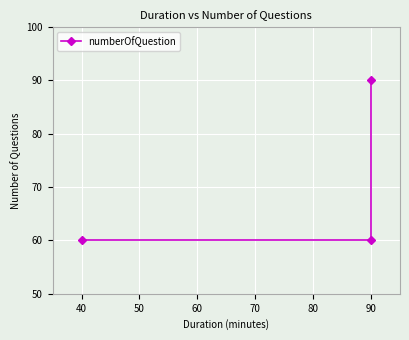

Reading left to right, what are all the values shown in this chart?

60	60	90